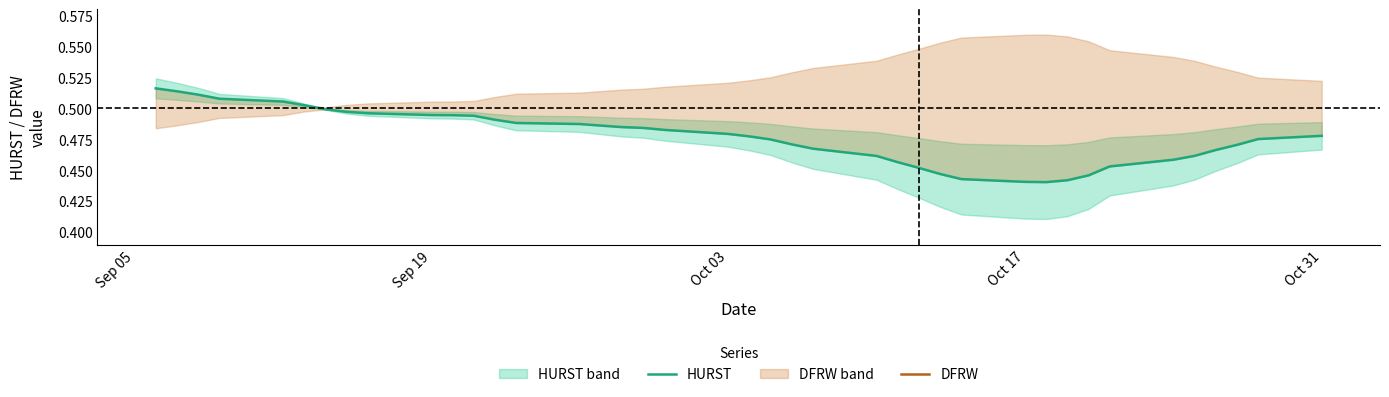

The value of DFRW at 24 is 0.0. True or false?

False